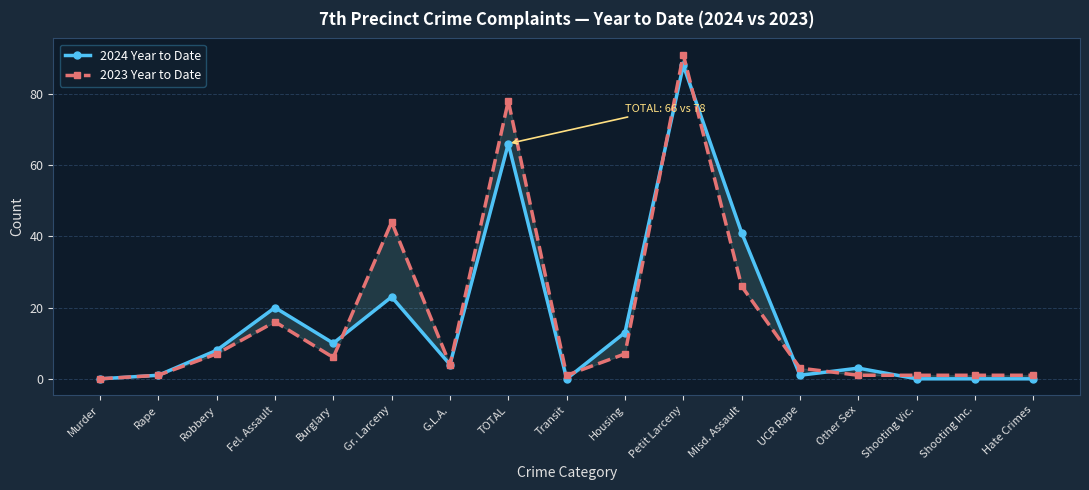

Reading left to right, list all the values displayed in this chart.

2024 Year to Date: 0	1	8	20	10	23	4	66	0	13	88	41	1	3	0	0	0
2023 Year to Date: 0	1	7	16	6	44	4	78	1	7	91	26	3	1	1	1	1